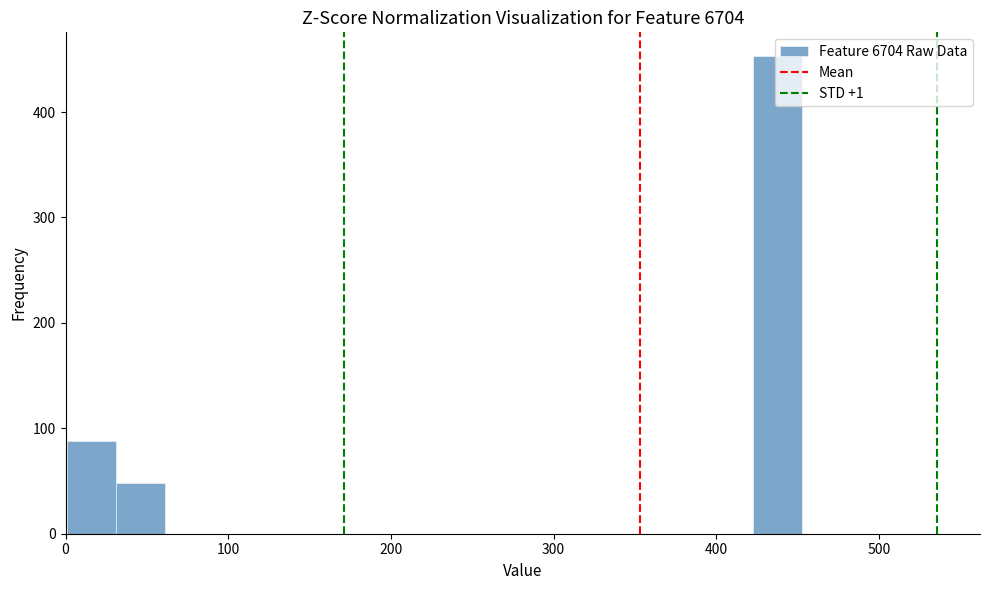

Read against the x-axis, roughly where is the centre of the tallest bar?

440